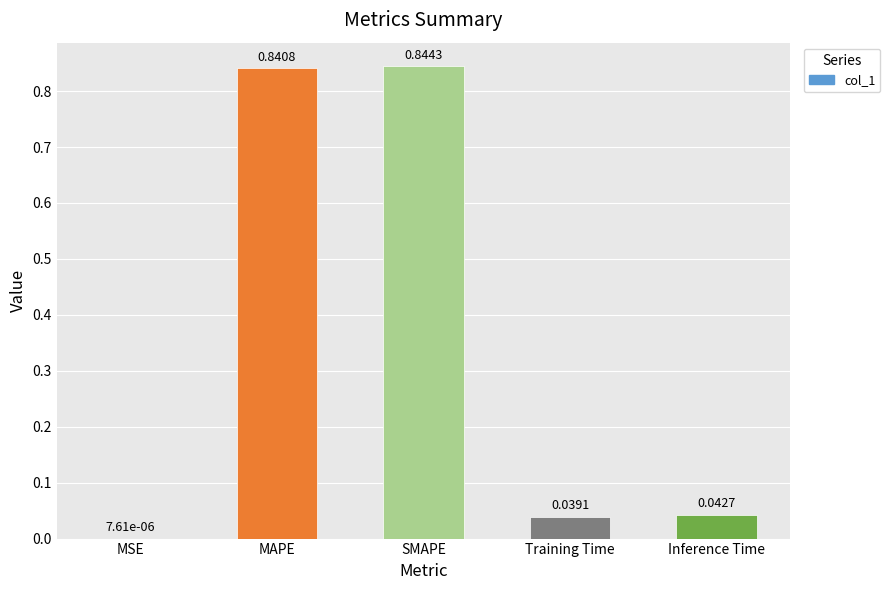

Between Training Time and MSE, which is larger?

Training Time